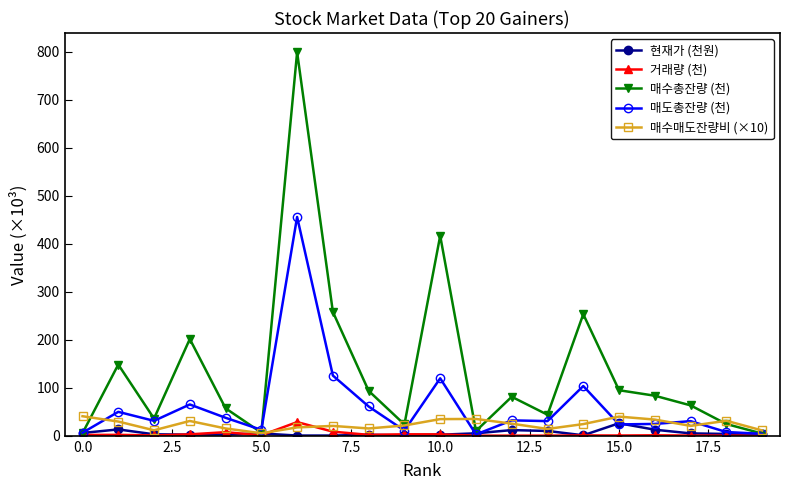

True or false: 매도총잔량 (천) has more than 1 points higher than both neighbors.

True